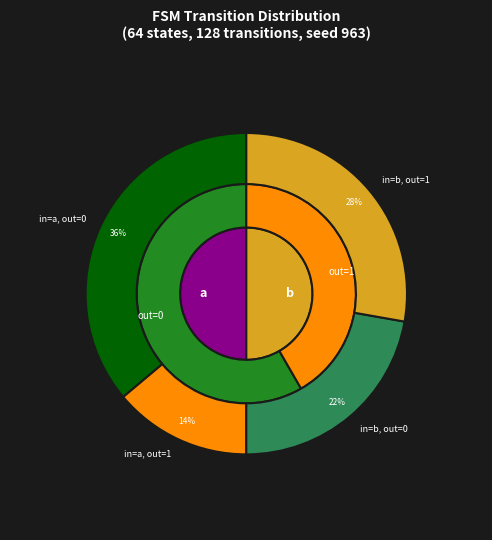

True or false: 8 accounts for 7% of the total.

False